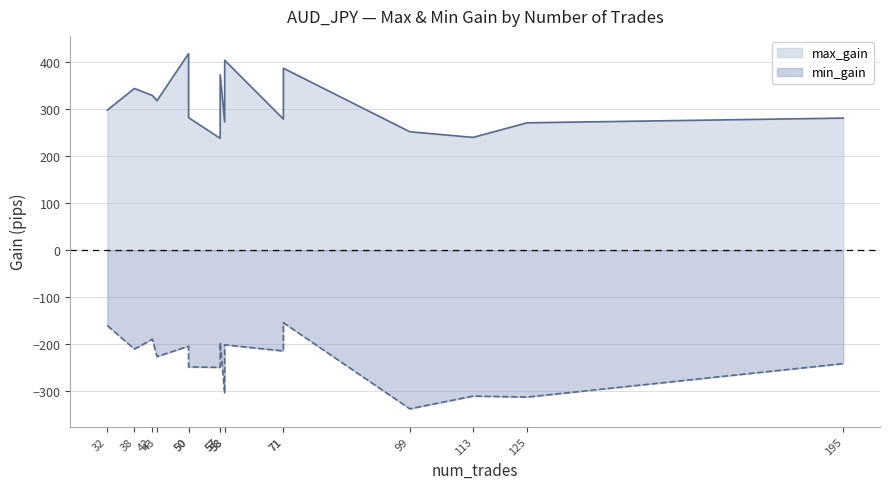

What are all the series names shown in the legend?

max_gain, min_gain